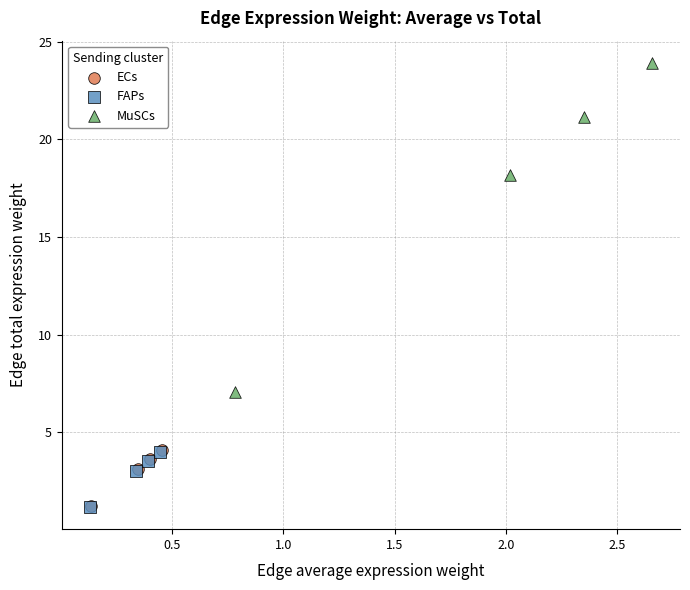

Which series reaches the maximum Y coordinate?

MuSCs